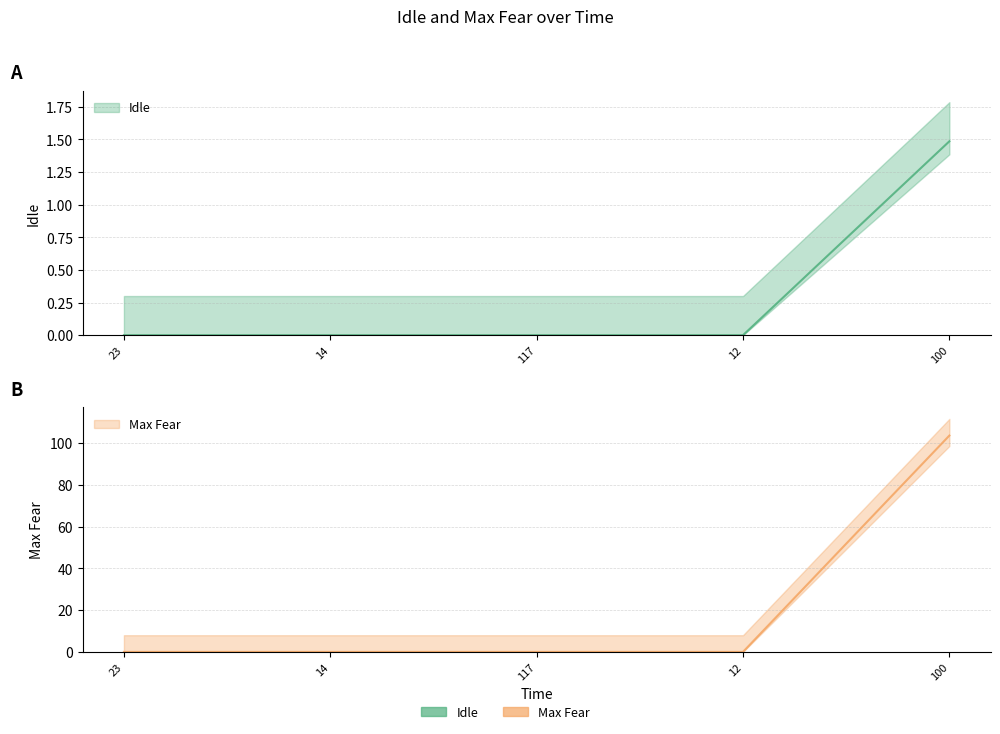

Count the number of data series in this chart.

2